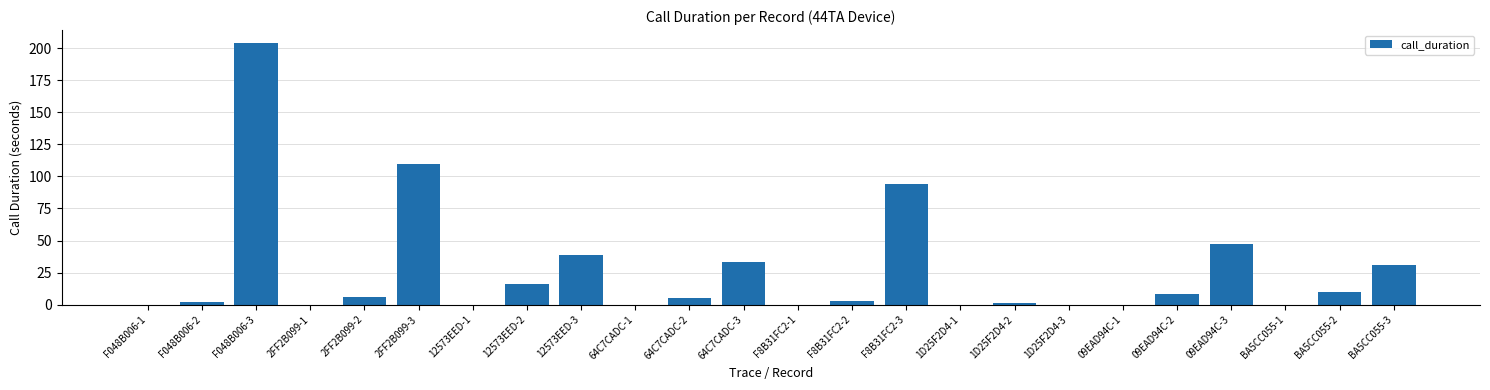

What is the average value?

25